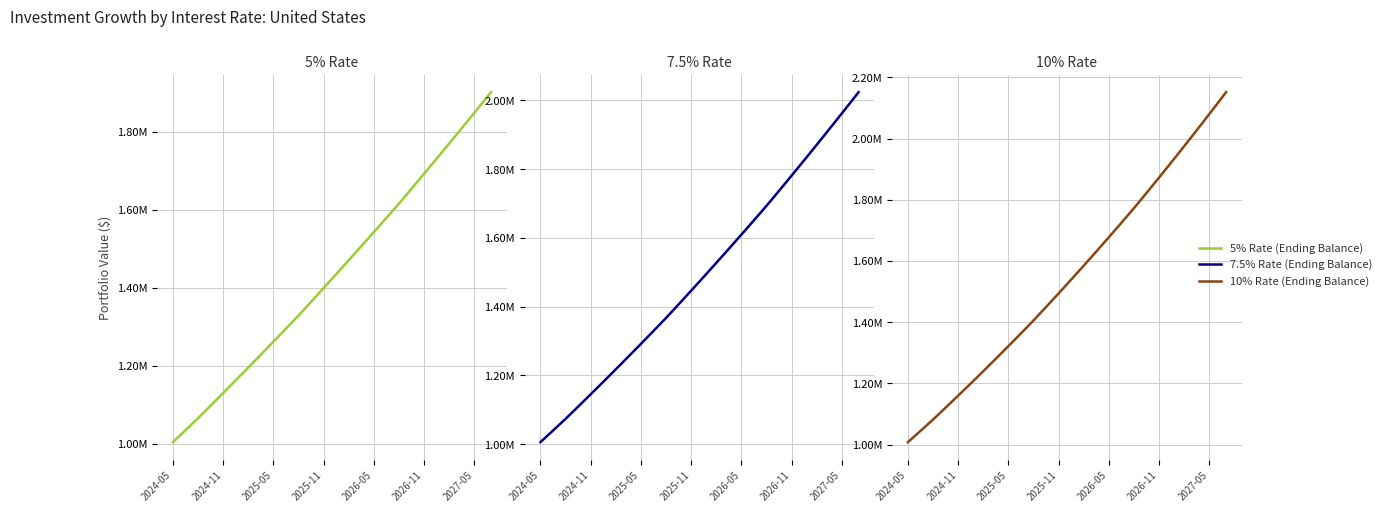

How many lines are shown in the chart?

3